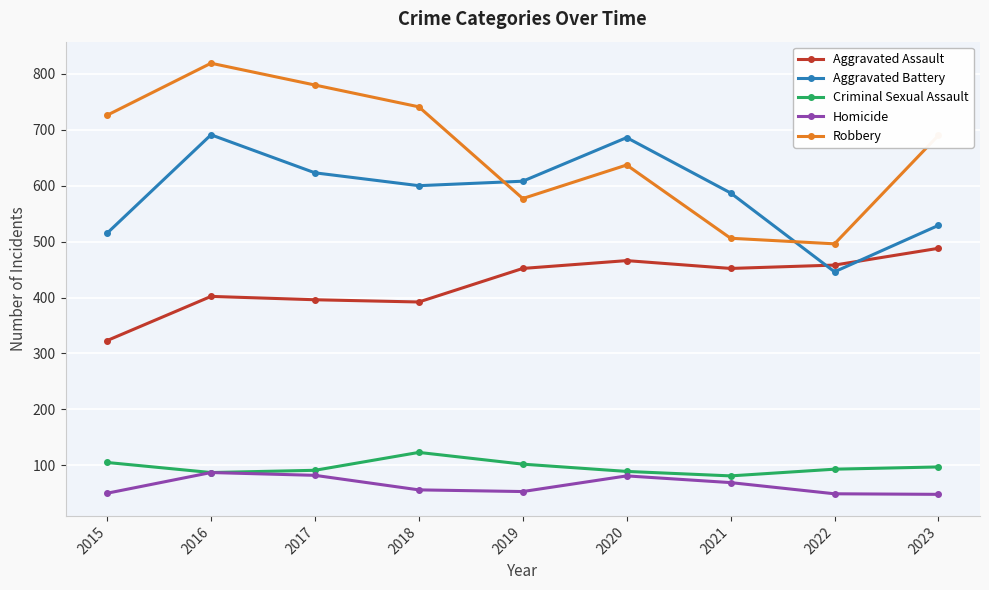

What is the value of the Robbery point at the 1st from the left?

726